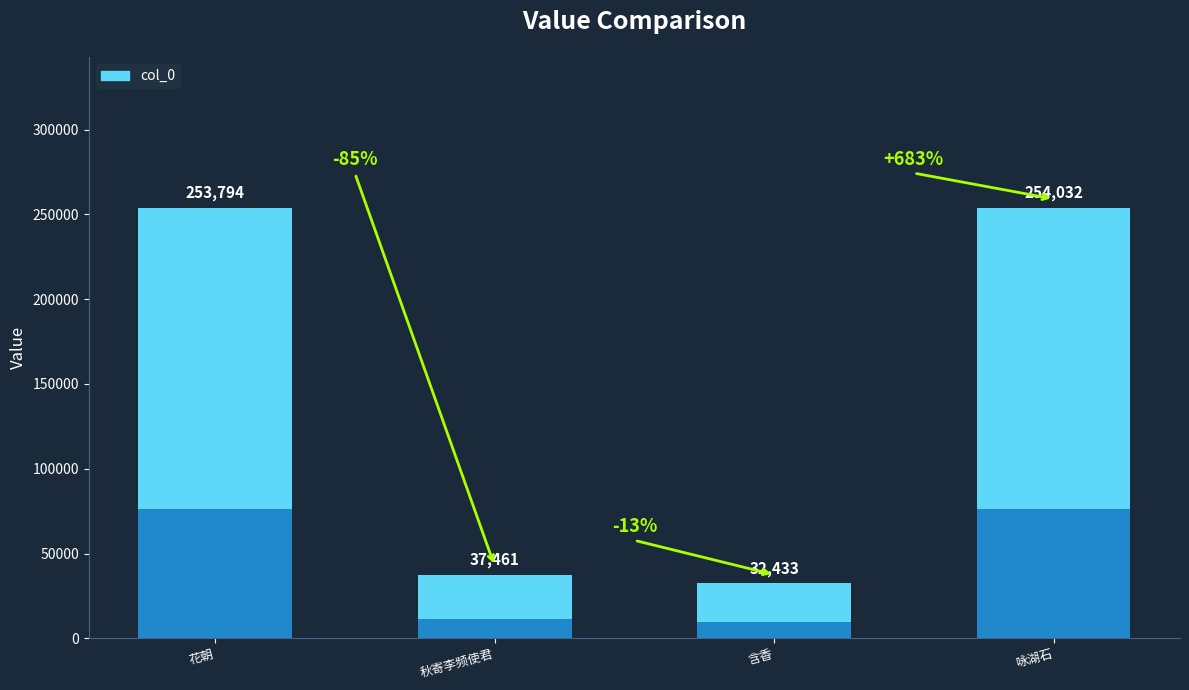

Which has a higher value, 含香·含香高步已难陪 or 秋寄李频使君·务简趣难陪?

秋寄李频使君·务简趣难陪